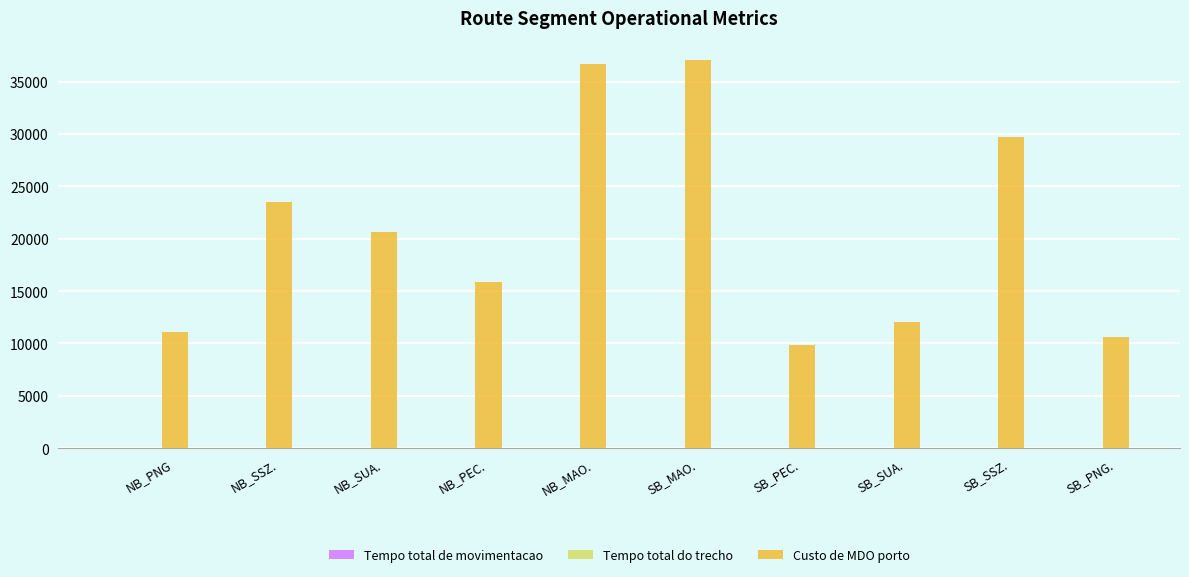

The value of Custo de MDO porto at NB_SUA. is 20618.6. True or false?

True